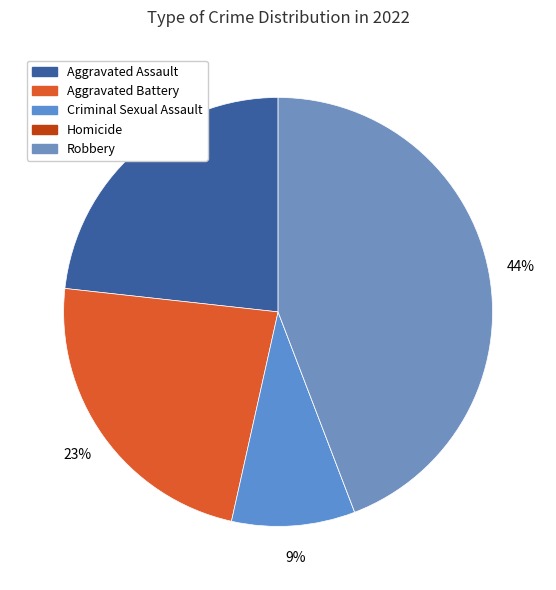

Count the number of slices in the pie.

5